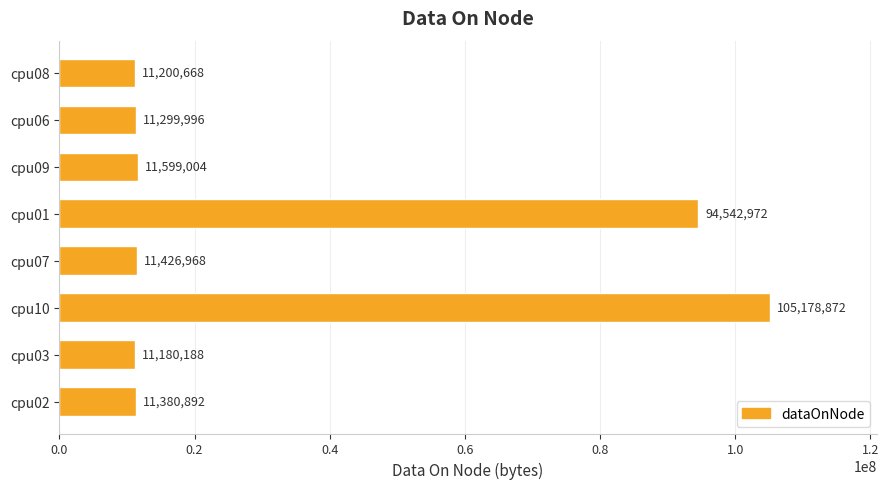

Reading bottom to top, what are all the values shown in this chart?

11380892	11180188	105178872	11426968	94542972	11599004	11299996	11200668